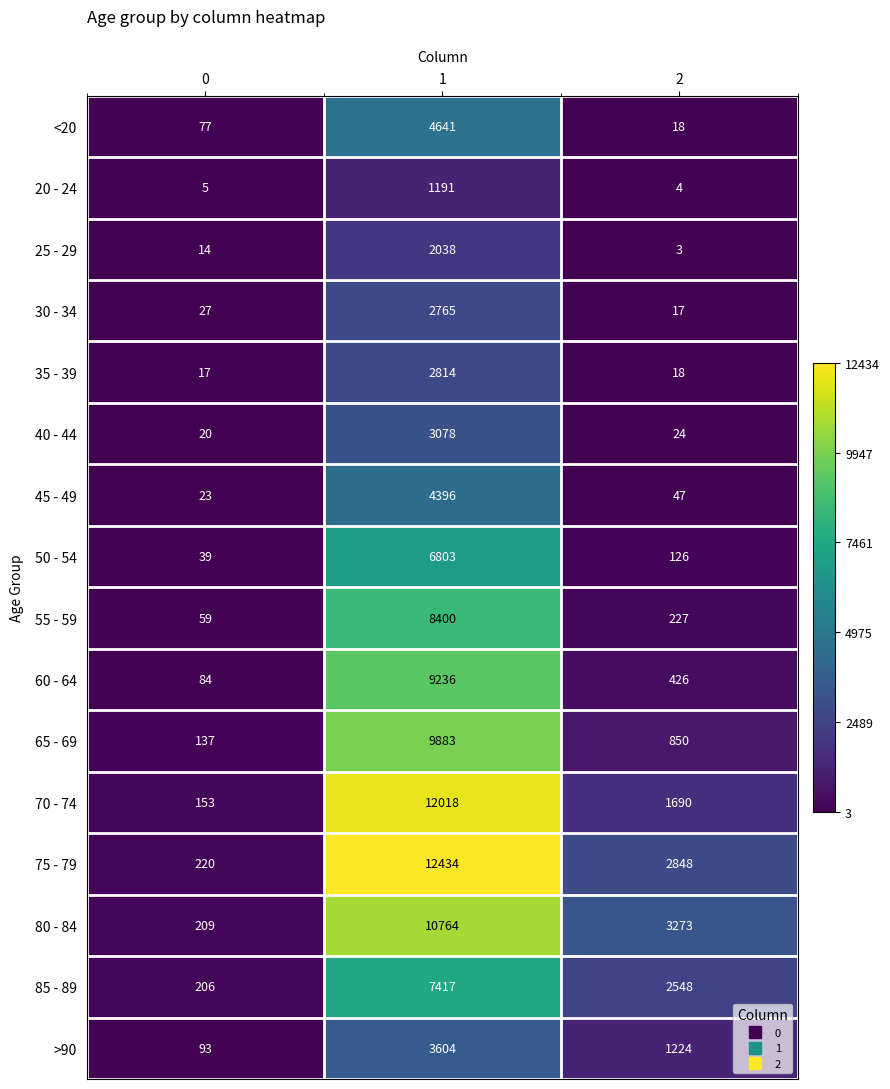

How many distinct data groups are displayed?

16